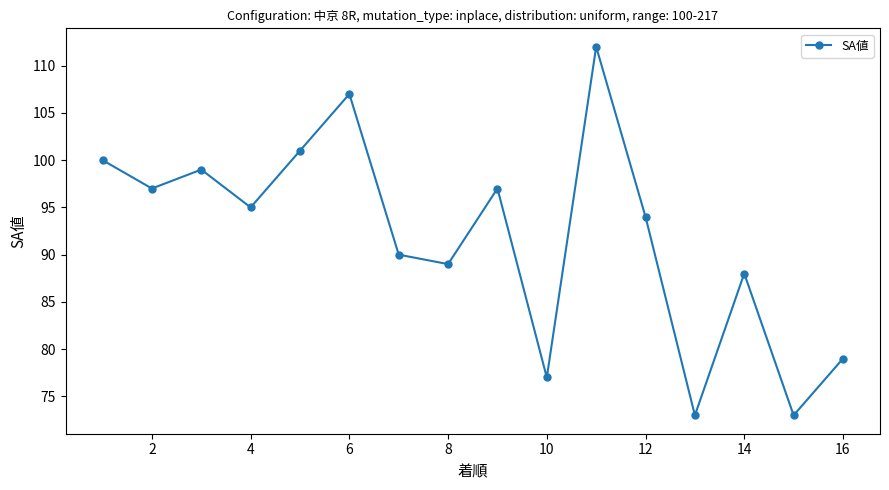

What is the average value?

92